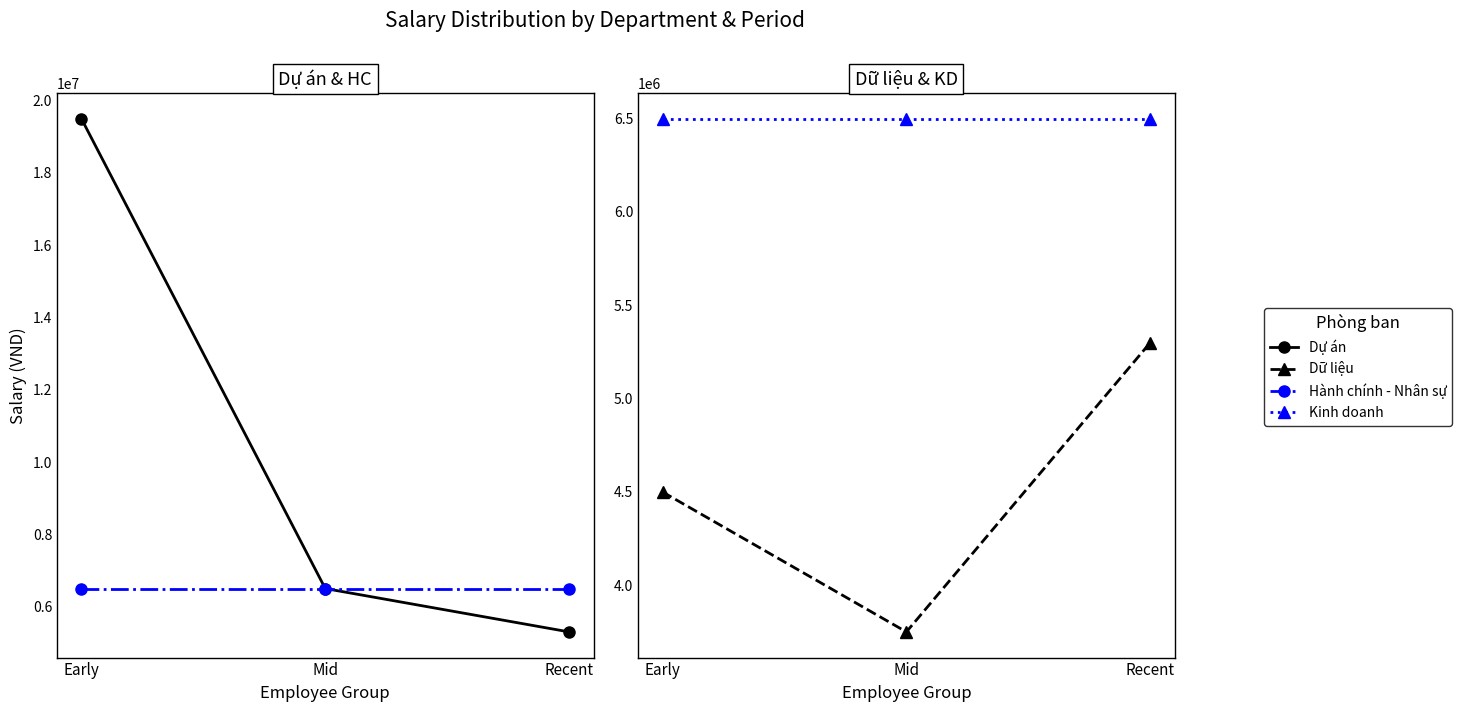

Reading left to right, what are all the values shown in this chart?

Dự án: 19500000	6500000	5300000
Hành chính - Nhân sự: 6500000	6500000	6500000
Dữ liệu: 4500000	3750000	5300000
Kinh doanh: 6500000	6500000	6500000